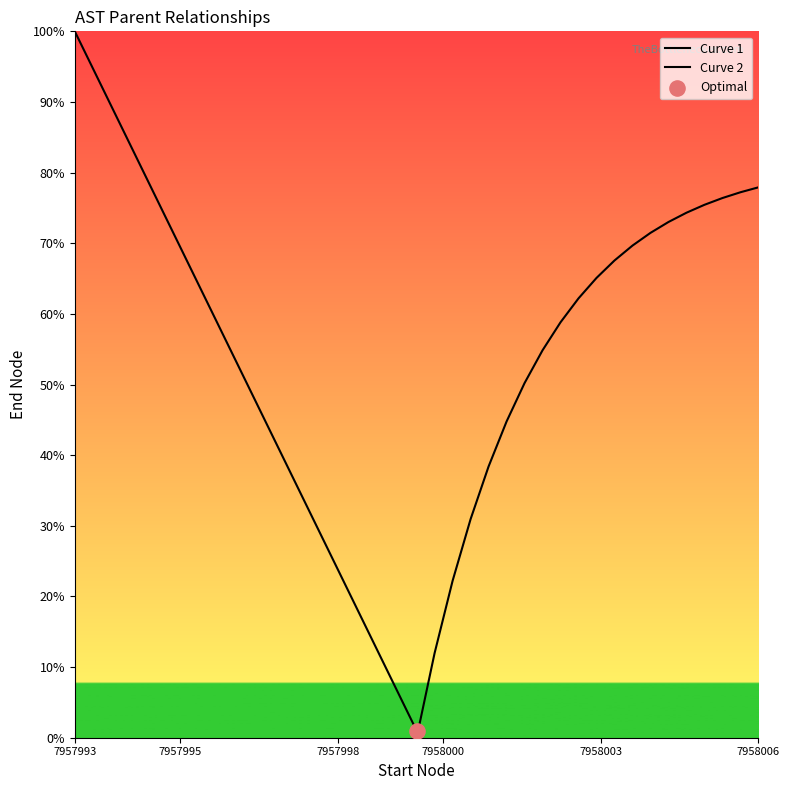

Which series contains the lowest Y value?

Curve 2